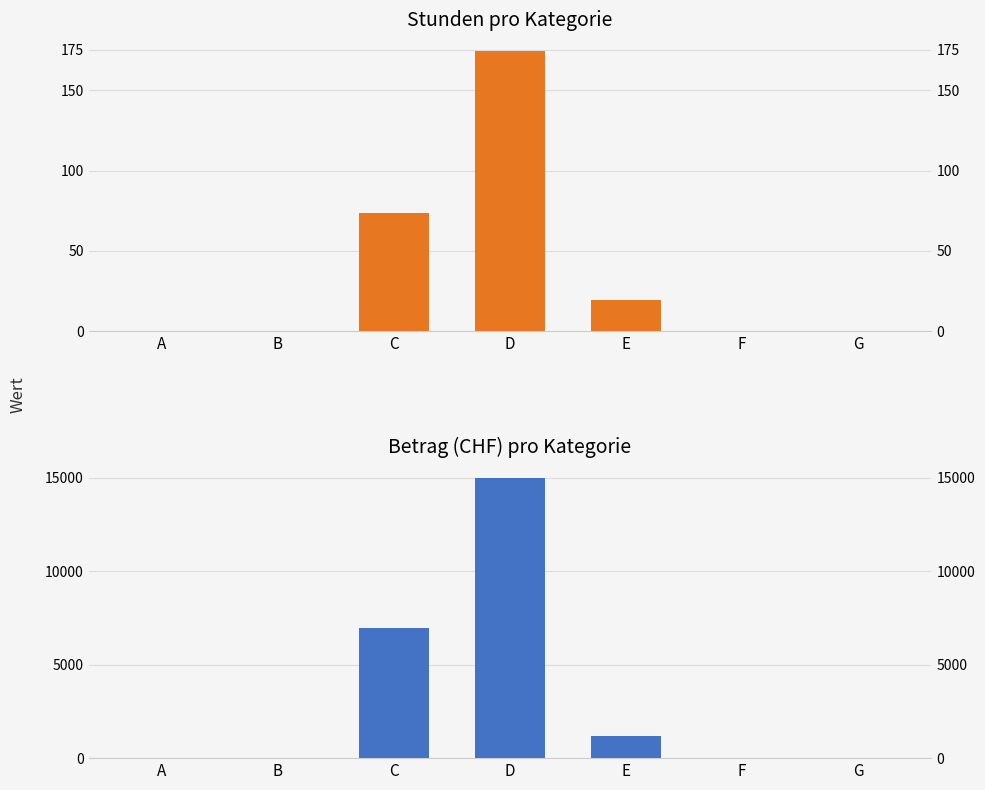

List the labels in order of Stunden value, smallest first.

A, B, F, G, E, C, D